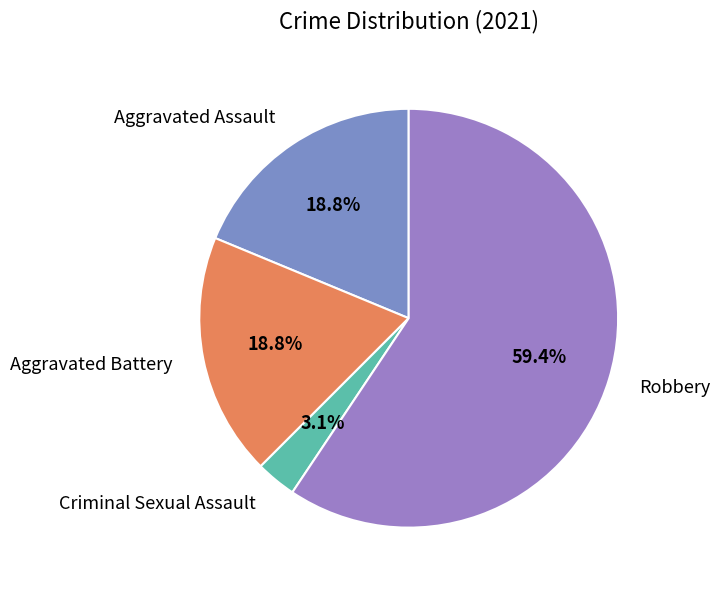

Between Aggravated Battery and Criminal Sexual Assault, which is larger?

Aggravated Battery